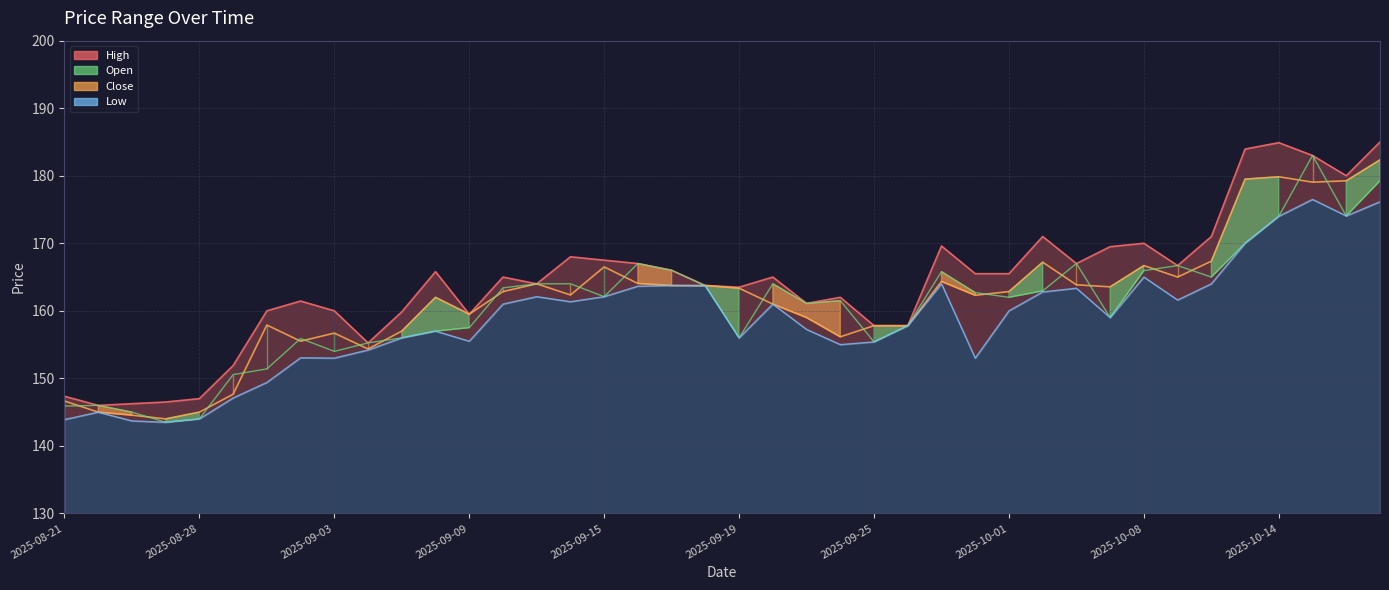

At which label does Low reach its minimum?

2025-08-26